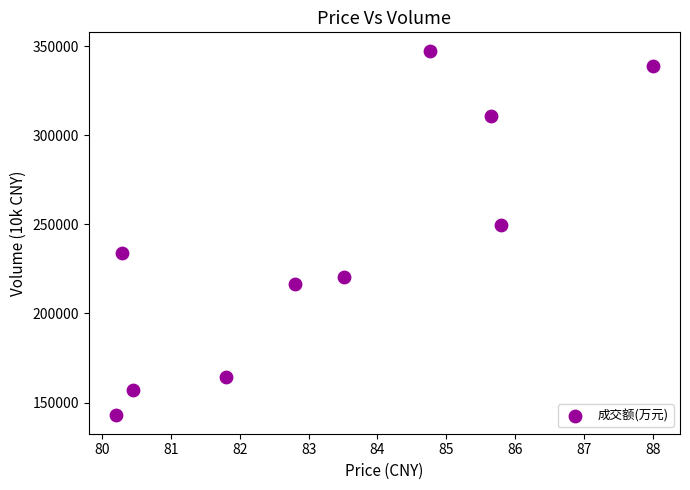

What is the range of Y values (max minus min)?

204768